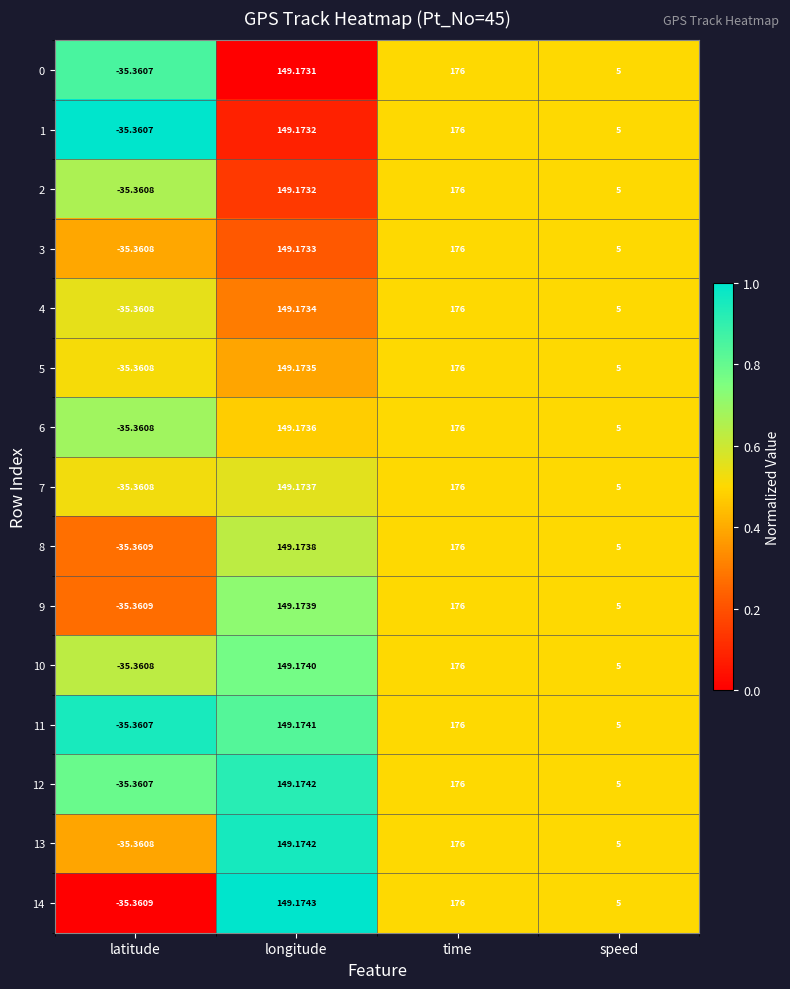

How many categories are shown in the chart?

4